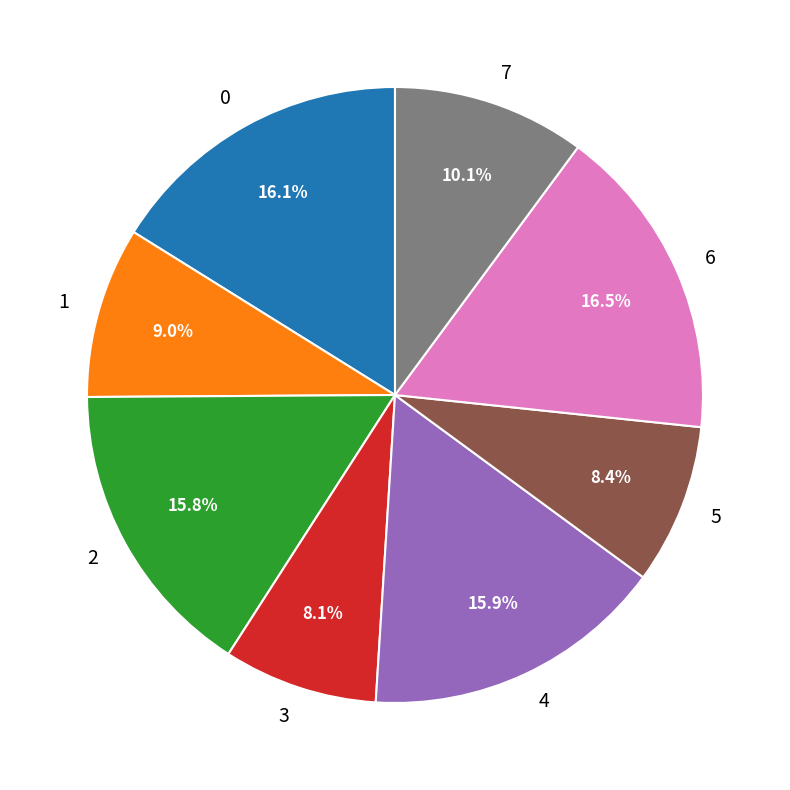

To the nearest percent, what is the difference between the largest and smallest slice percentages?

8%